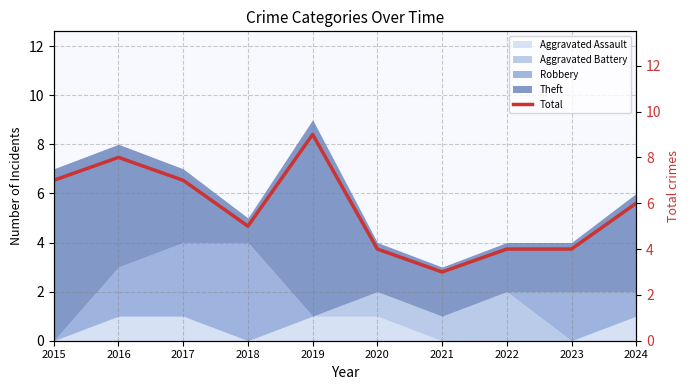

Reading right to left, transcribe all the data shown in this chart.

6	4	4	3	4	9	5	7	8	7